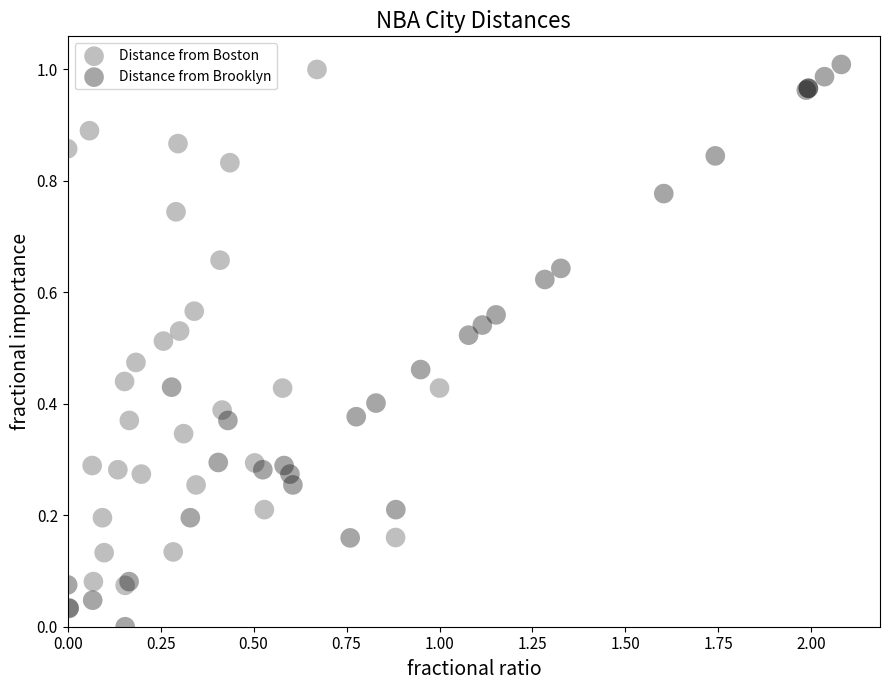

Which series has the widest spread of Y values?

Distance from Brooklyn